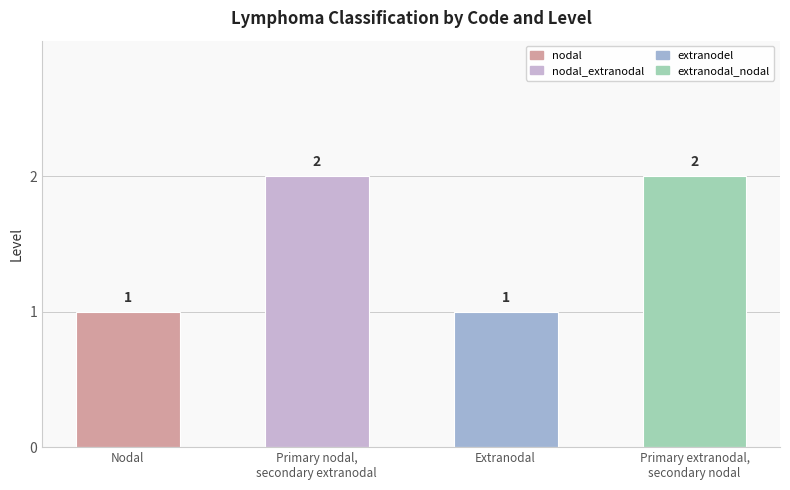

What position from the right is nodal?

4